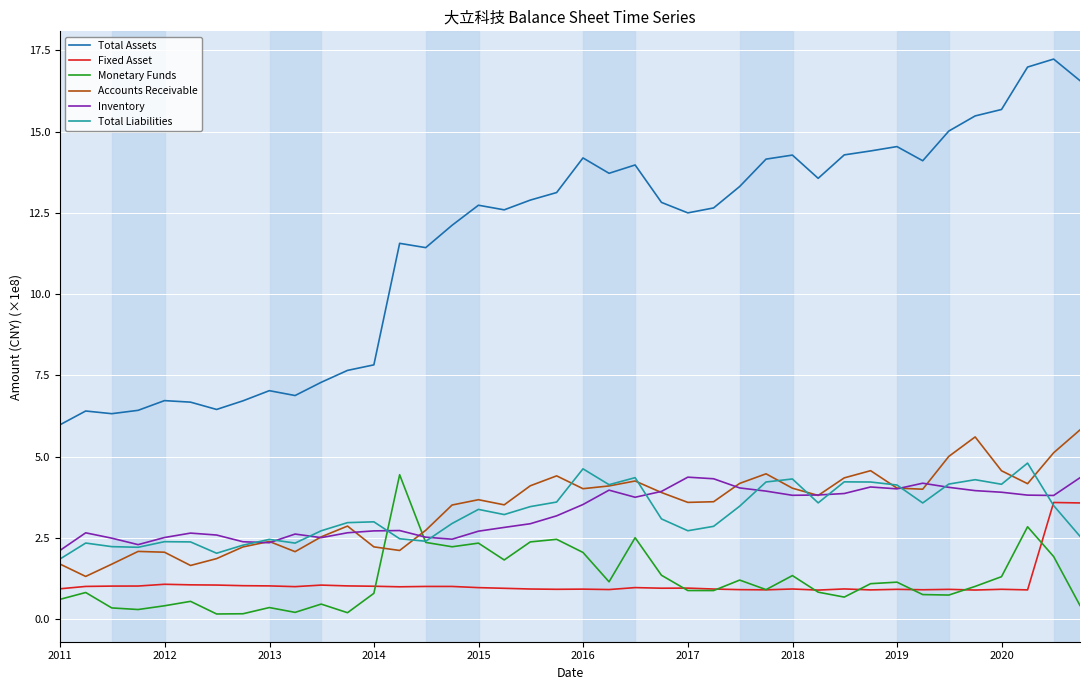

Which series has the largest total across all categories?

Total Assets